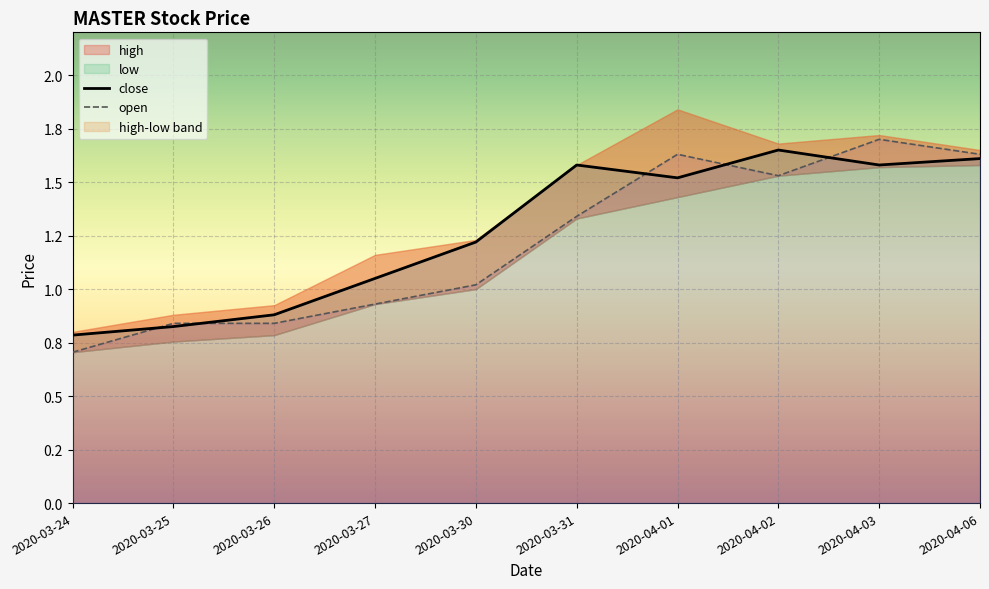

Reading right to left, extract all data points from this chart.

close: 1.6	1.6	1.6	1.5	1.6	1.2	1.1	0.9	0.8	0.8
open: 1.6	1.7	1.5	1.6	1.3	1.0	0.9	0.8	0.8	0.7